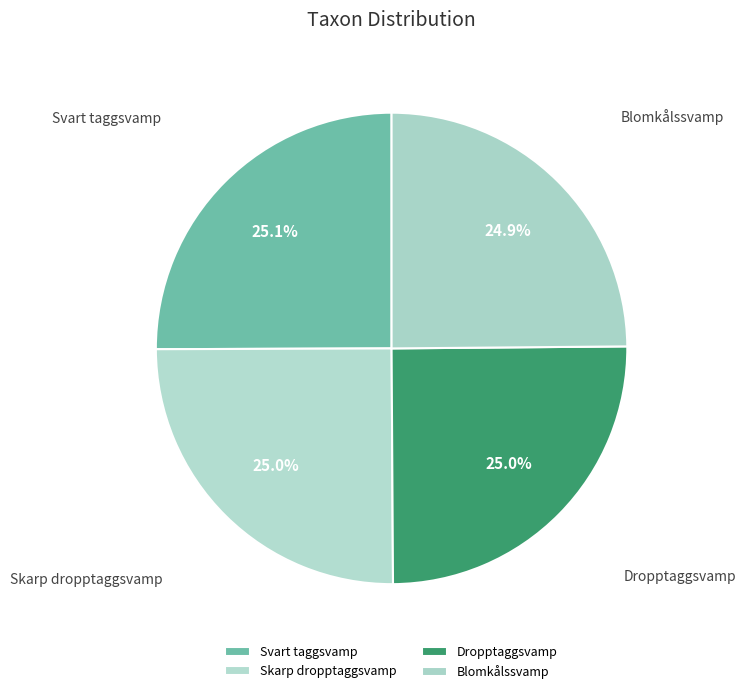

How many segments does this pie chart have?

4